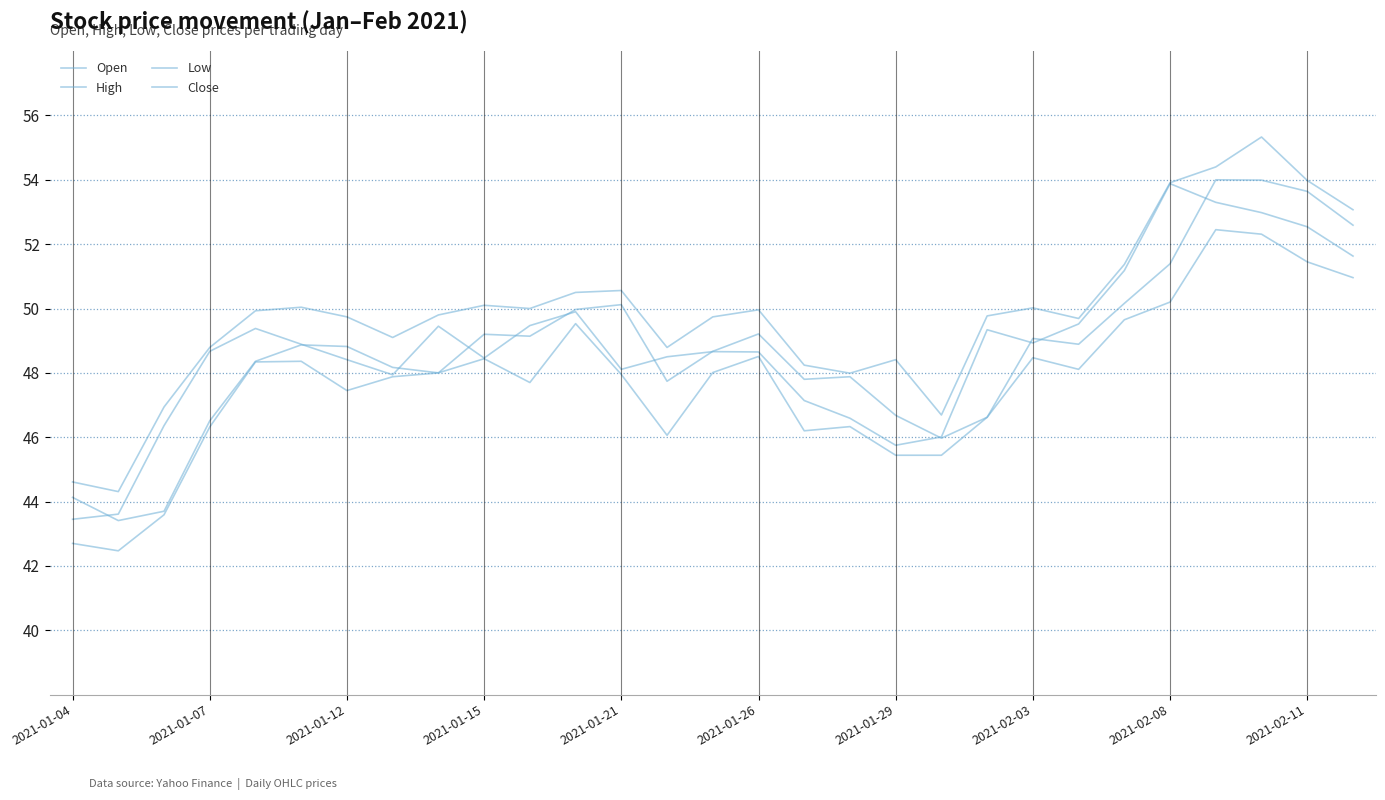

Which category has the lowest value in the Open series?

2021-01-07